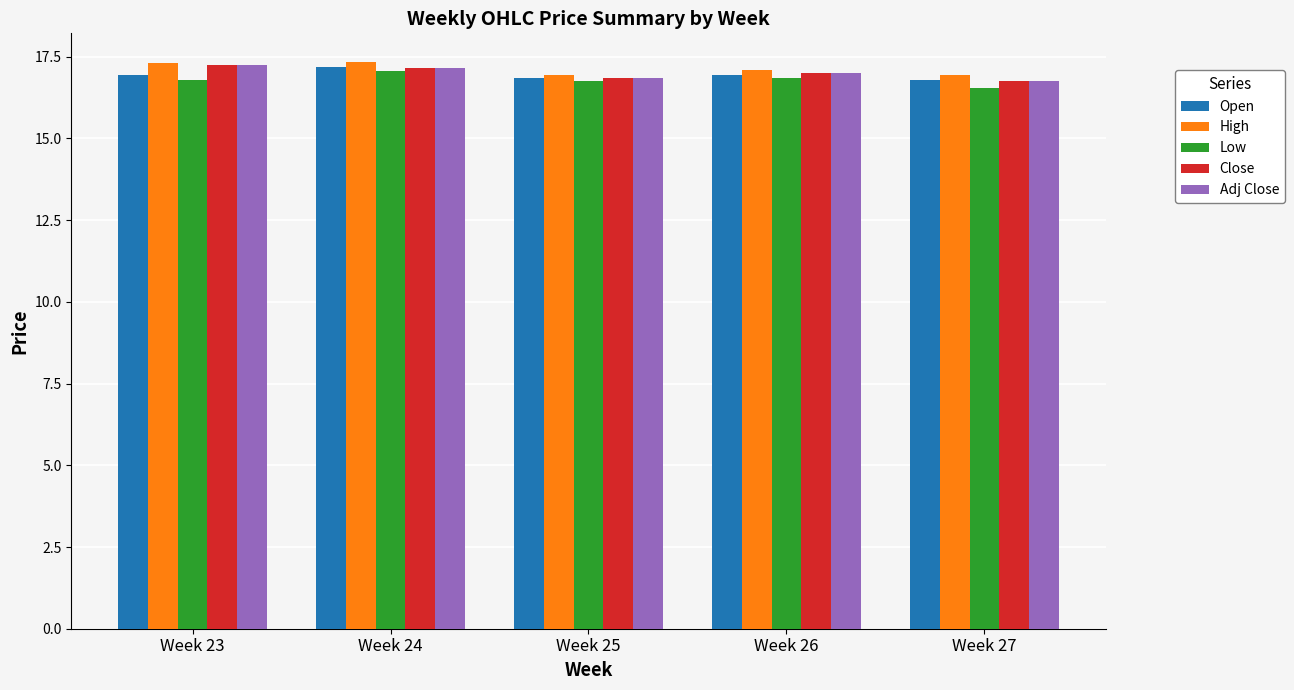

What is the spread (max minus min) of values at Week 23?

0.5